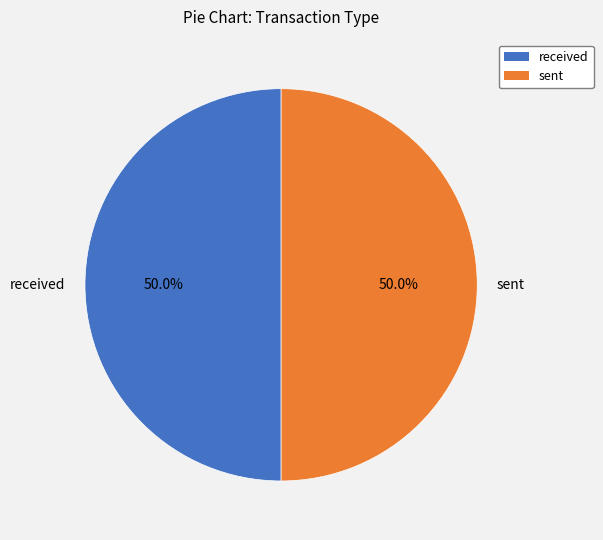

What percentage do received and sent together represent?

100.0%